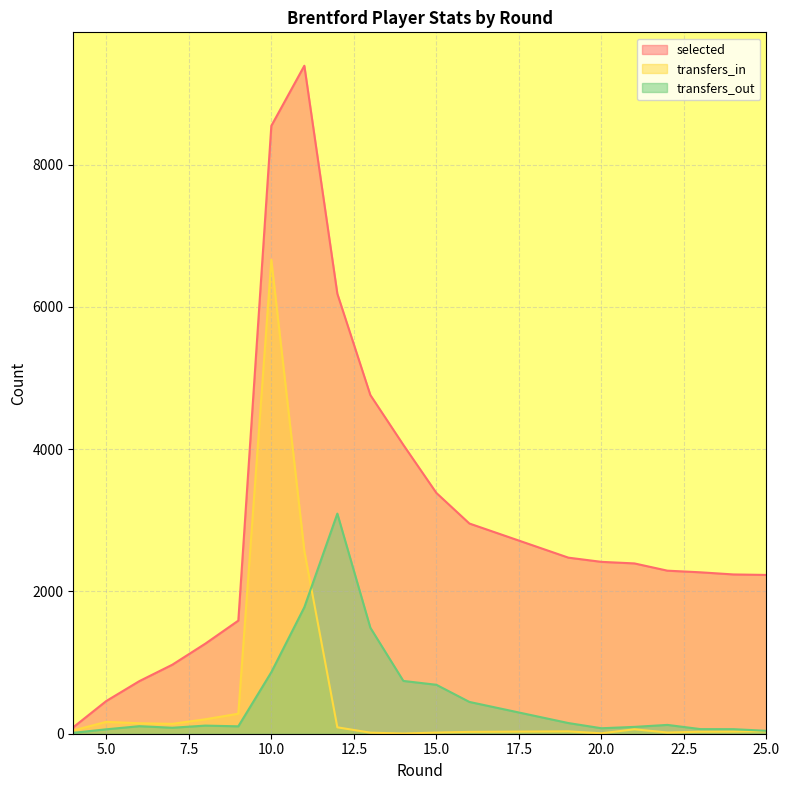

What is the greatest value displayed?

9390